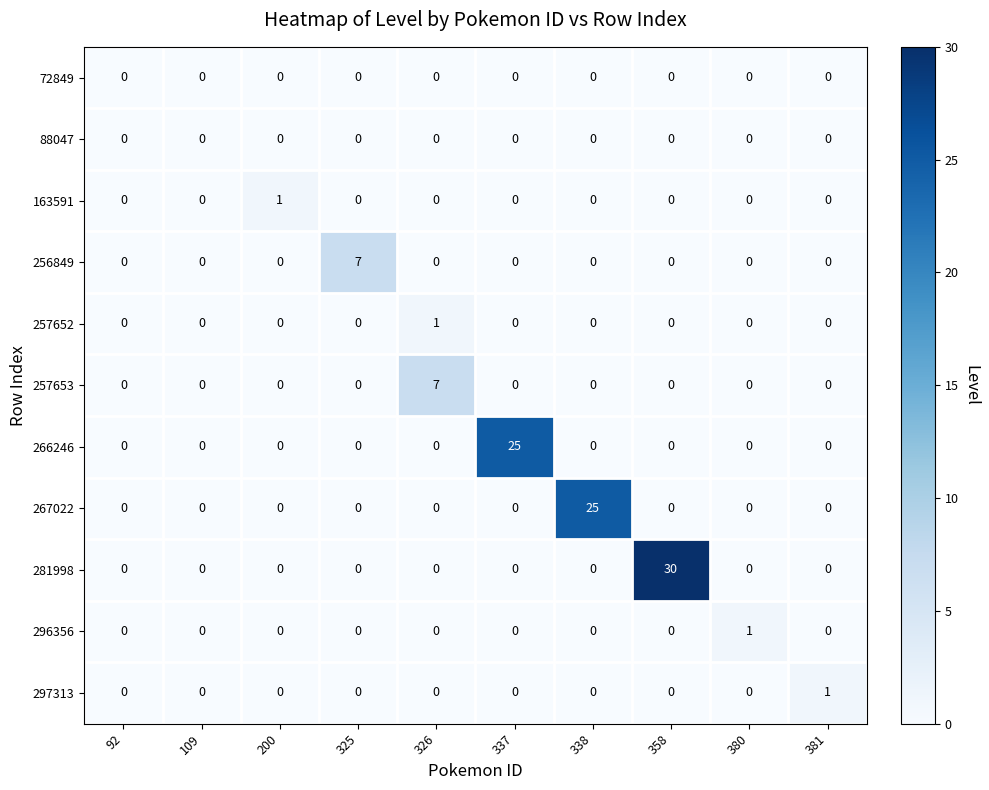

How many 257653 values are between 0 and 1?

9